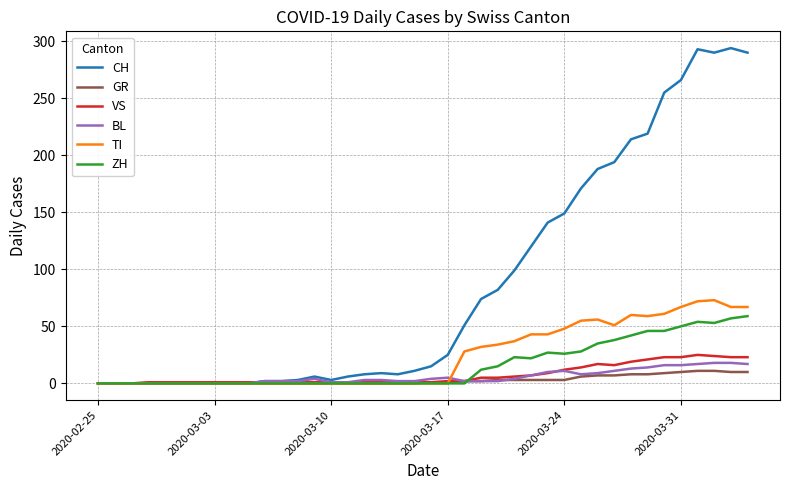

At how many categories does at least one series exceed 143?

12